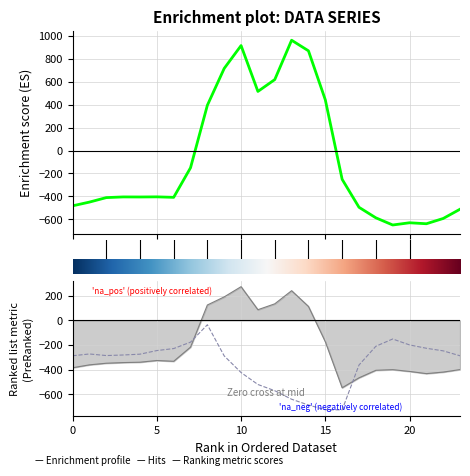

The value of row_0.2 at 23 is -102.0. True or false?

False